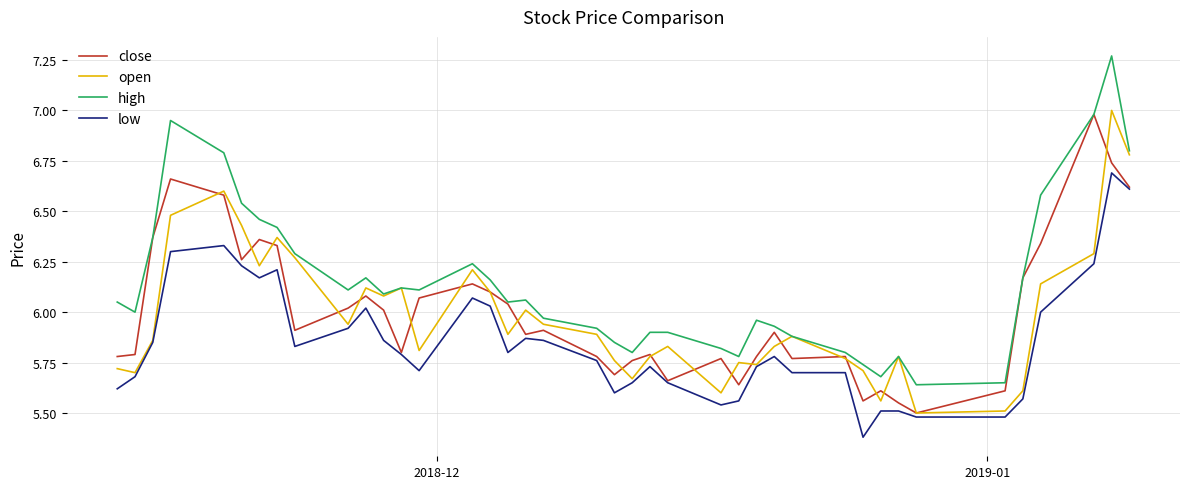

What is the smallest value displayed?

5.4